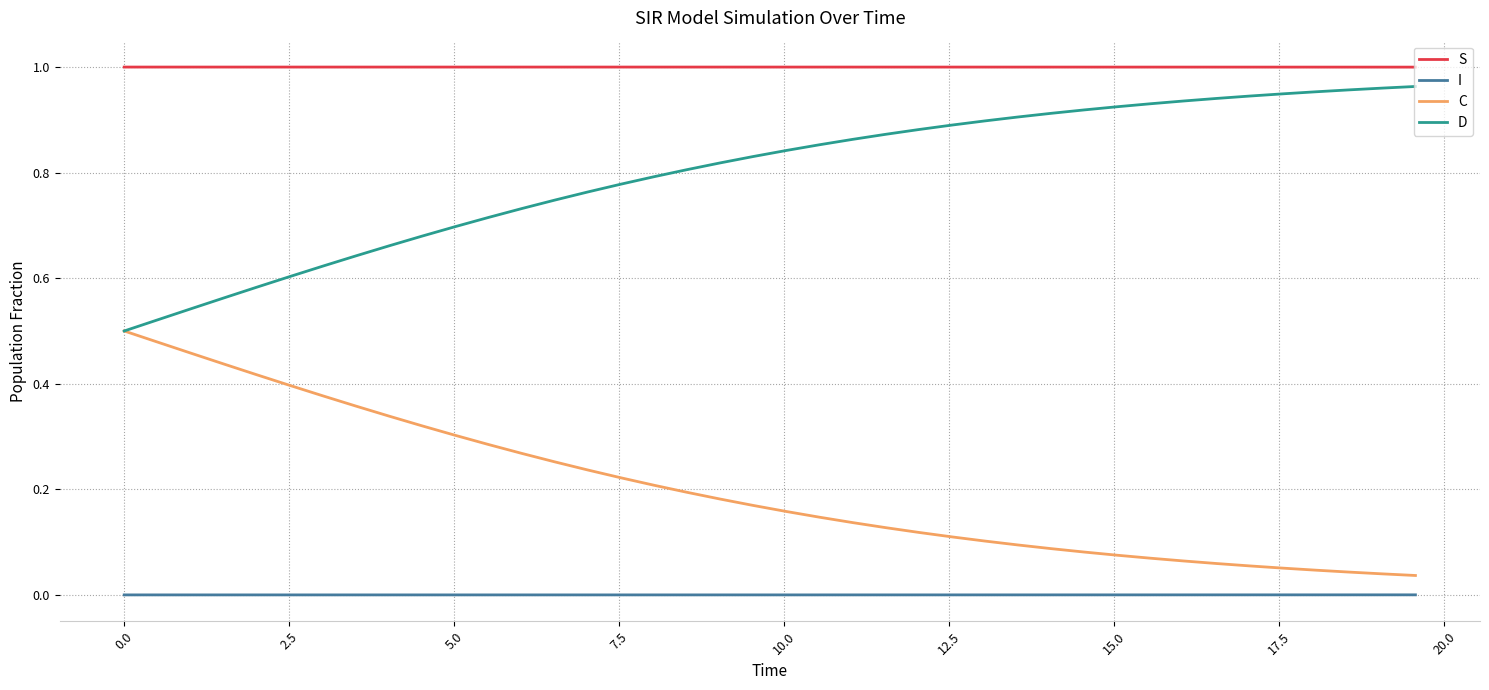

List the series in order of their overall mean, highest first.

S, D, C, I